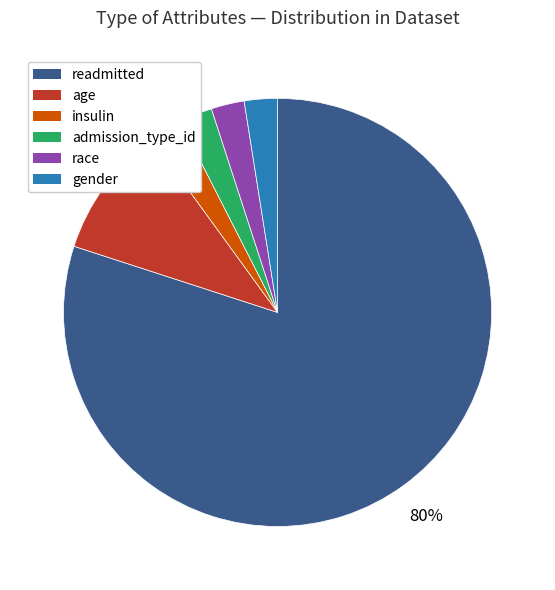

To the nearest percent, what is the difference between the largest and smallest slice percentages?

78%